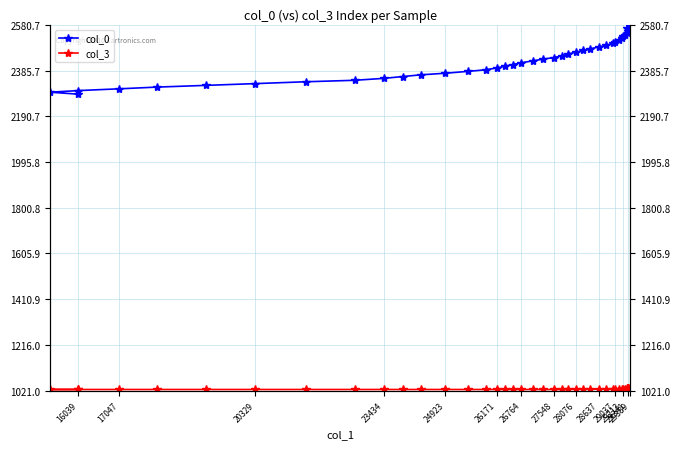

How many lines are shown in the chart?

2